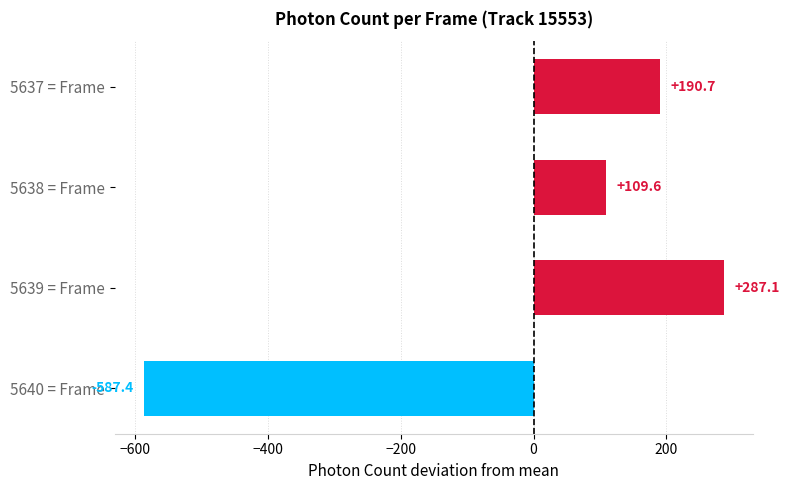

How many values are below 190?

2